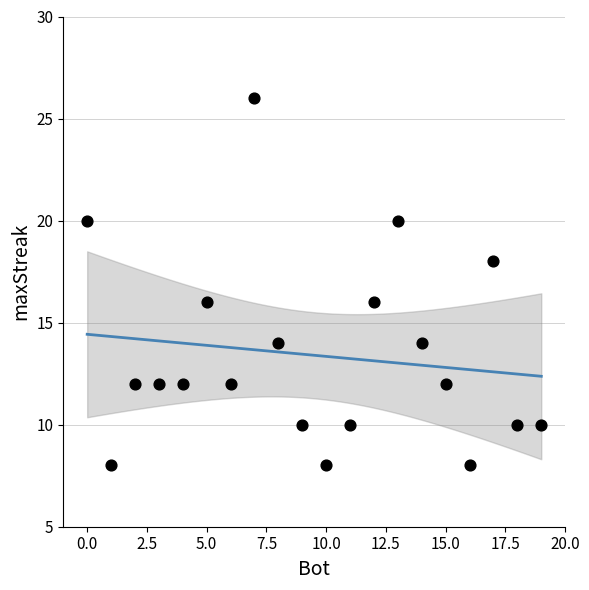

What is the range of Y values (max minus min)?

18